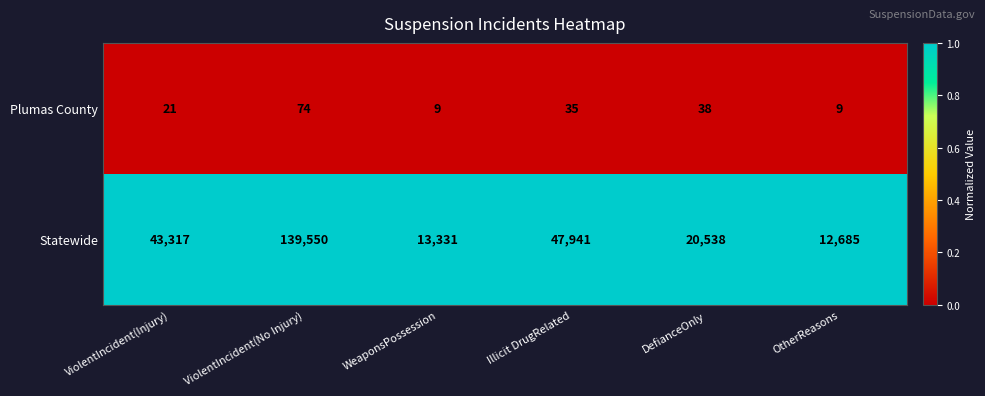

Between ViolentIncident(Injury) and Illicit DrugRelated, which series saw the biggest shift?

Statewide